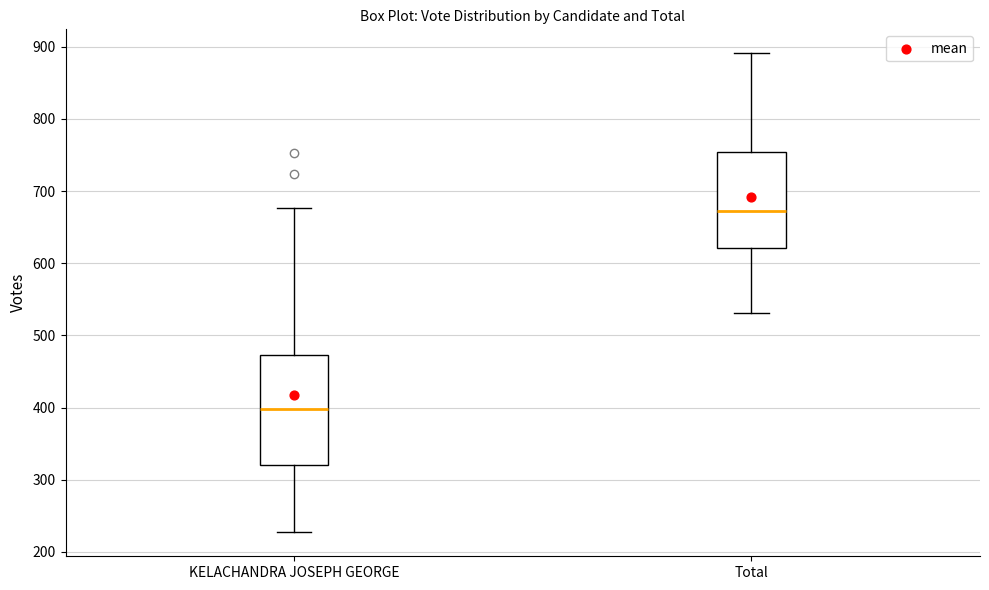

Which box has the highest median line?

Total